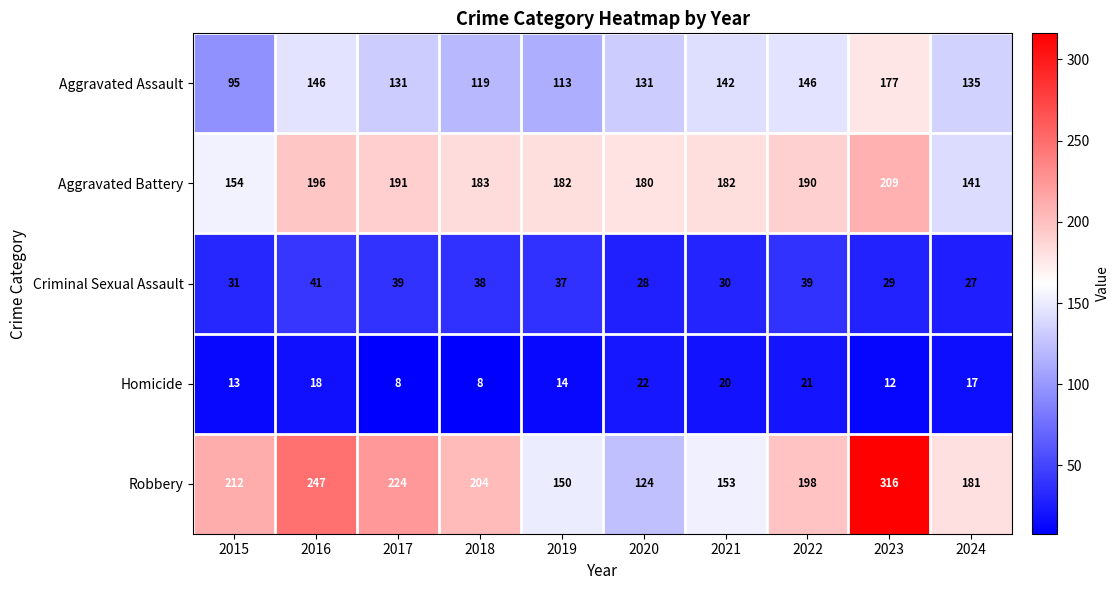

At which category is the sum across all series the highest?

2023